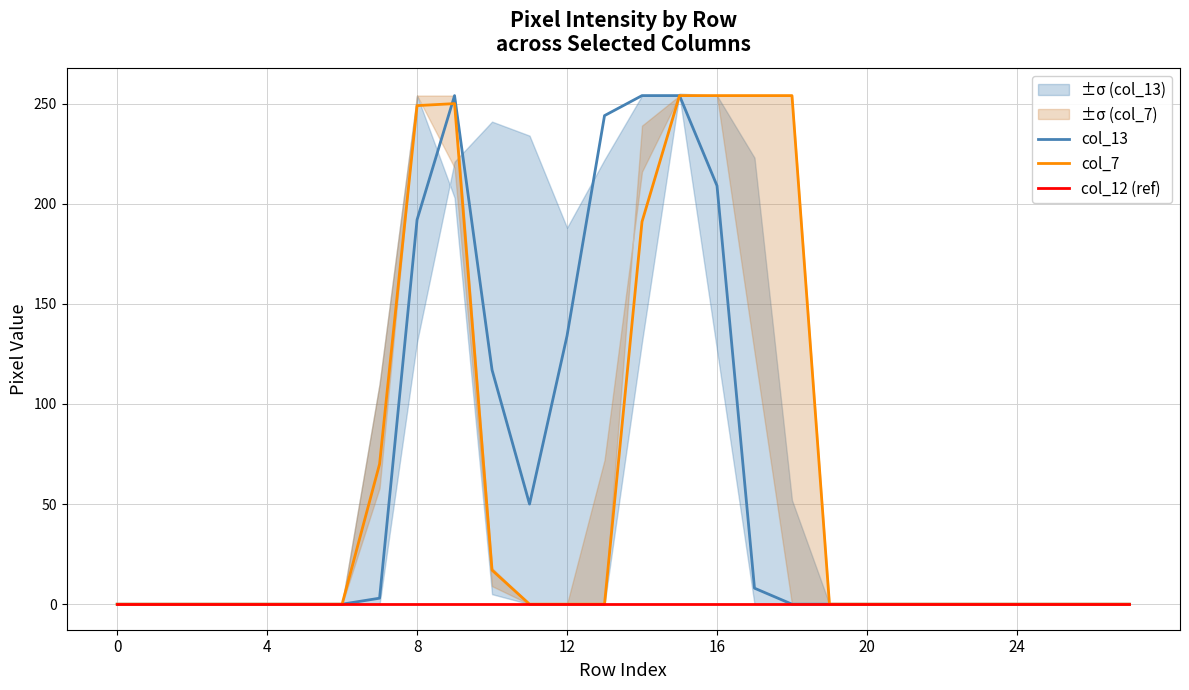

How many series are shown in this chart?

3